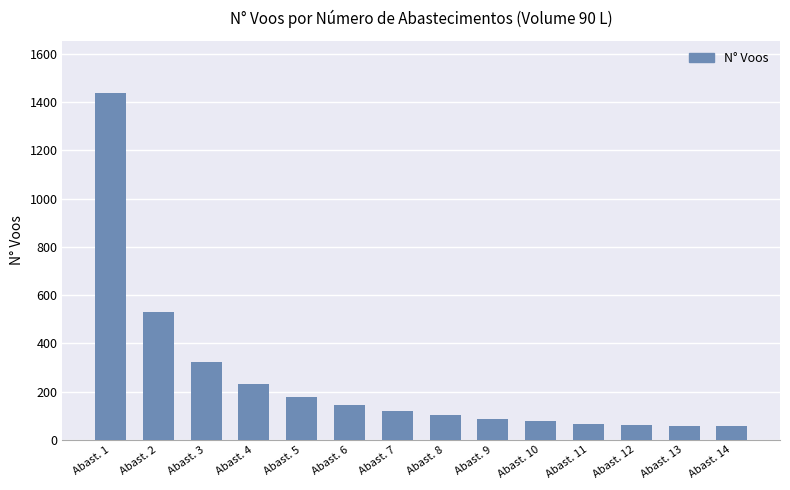

At which label is the value closest to 748?

Abast. 2